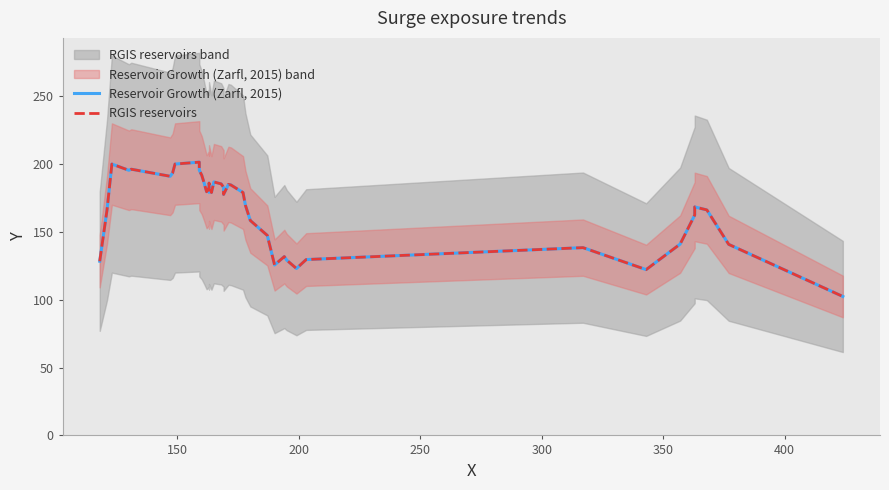

True or false: Reservoir Growth (Zarfl, 2015) has more than 0 points higher than both neighbors.

True